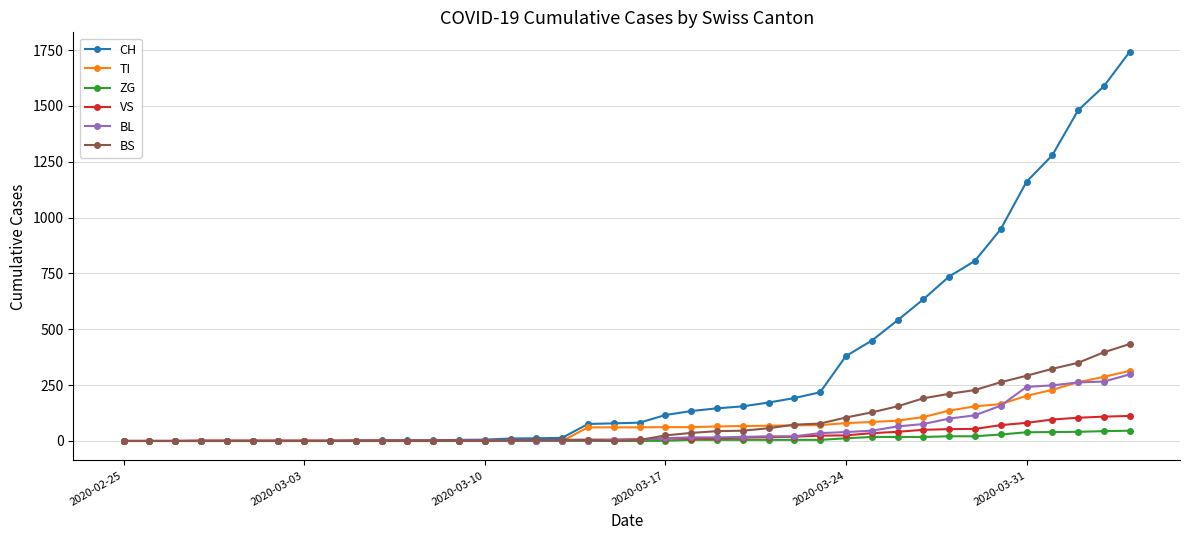

What is the greatest value displayed?

1742